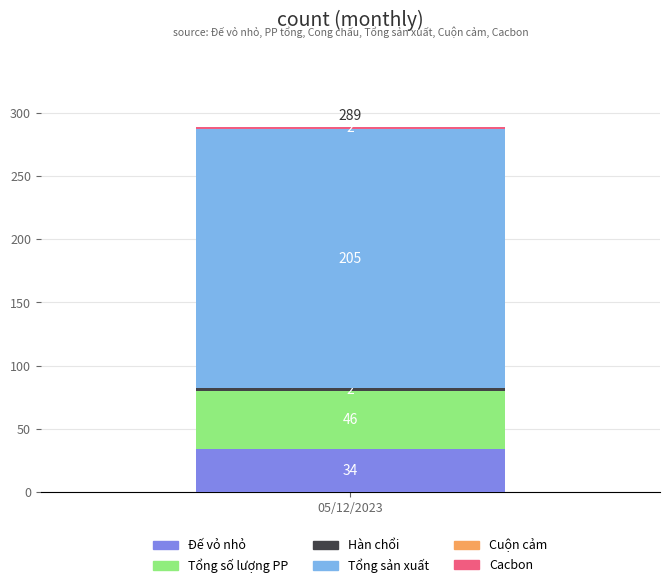

Is it true that Đế vỏ nhỏ equals 34 at 05/12/2023?

True